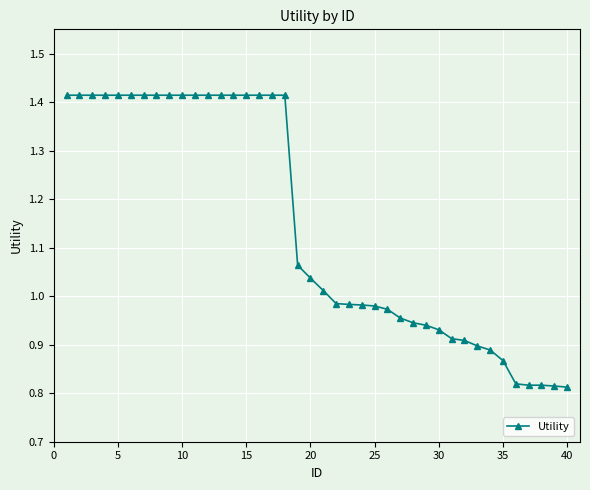

What is the difference between the maximum and minimum values?

0.6